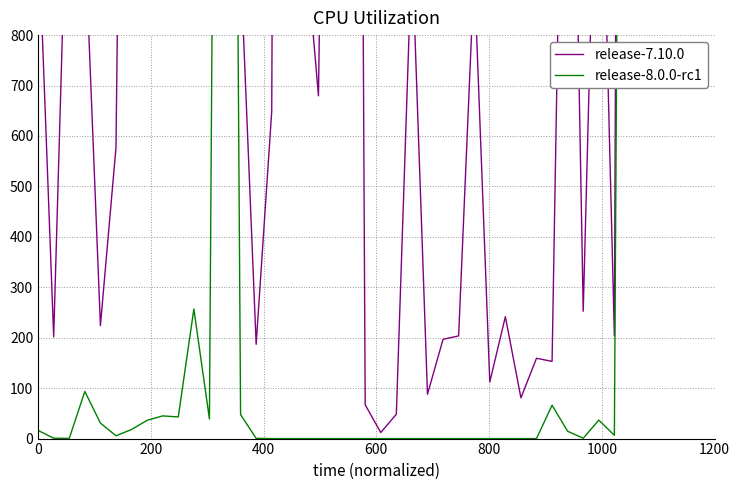

List the series in order of their peak value, highest first.

release-7.10.0, release-8.0.0-rc1